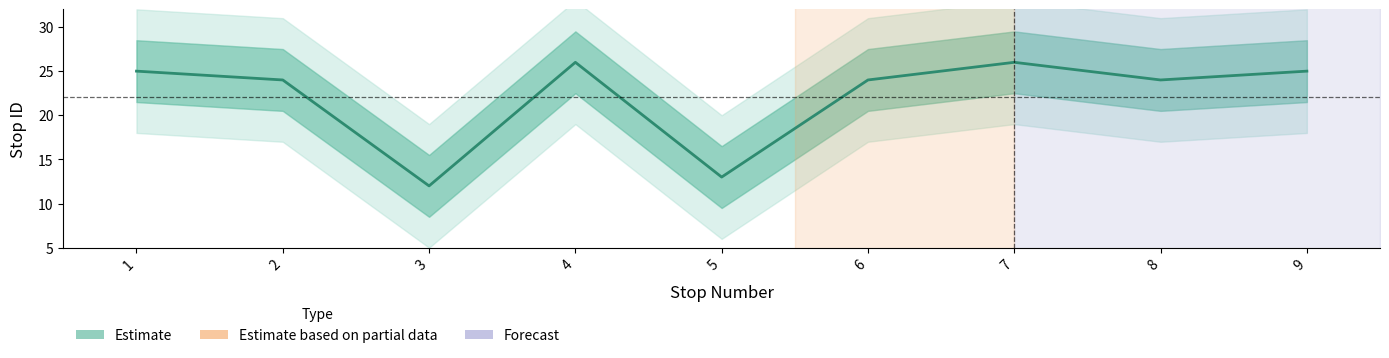

What is the difference between the maximum and minimum values?

14